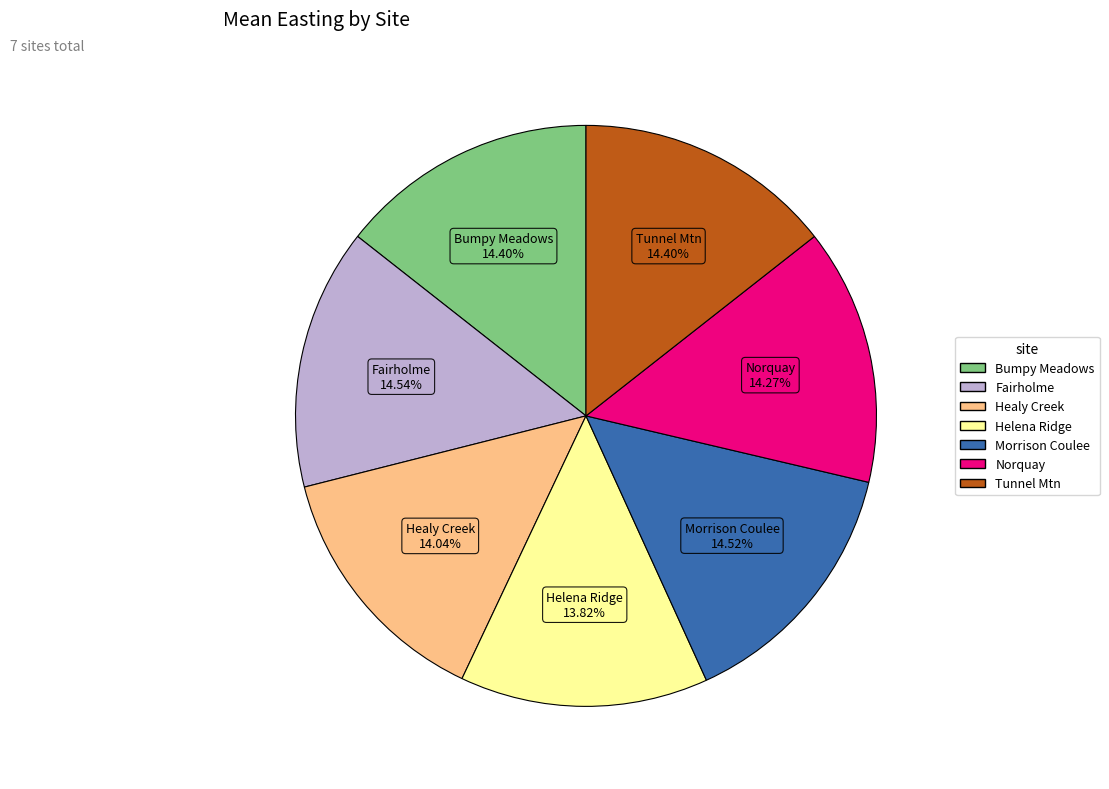

The Helena Ridge slice represents 14% of the pie. True or false?

True